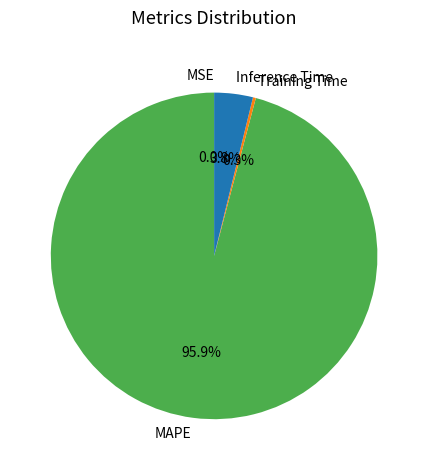

Does any single category account for the majority?

Yes